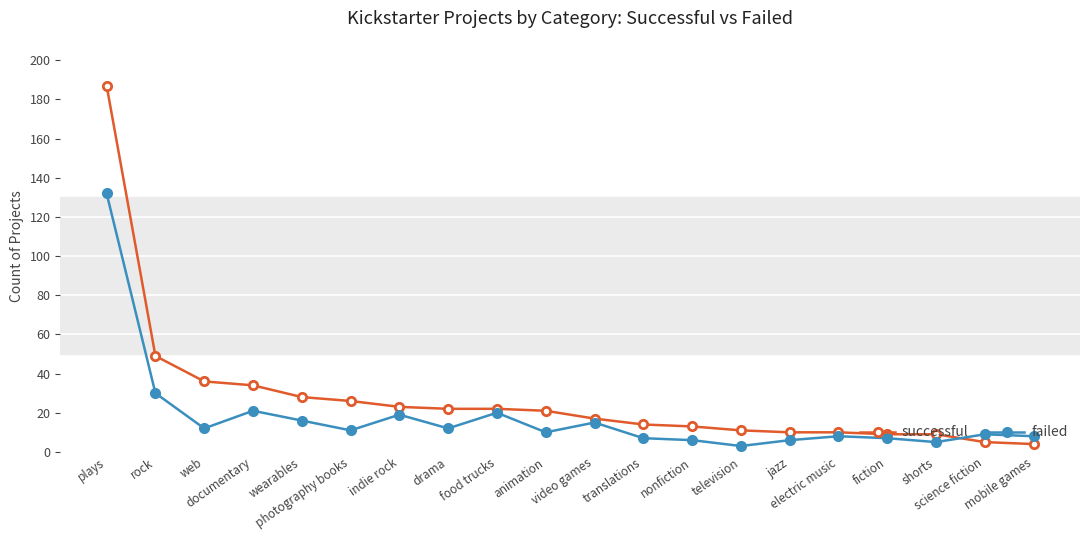

How many distinct data groups are displayed?

2